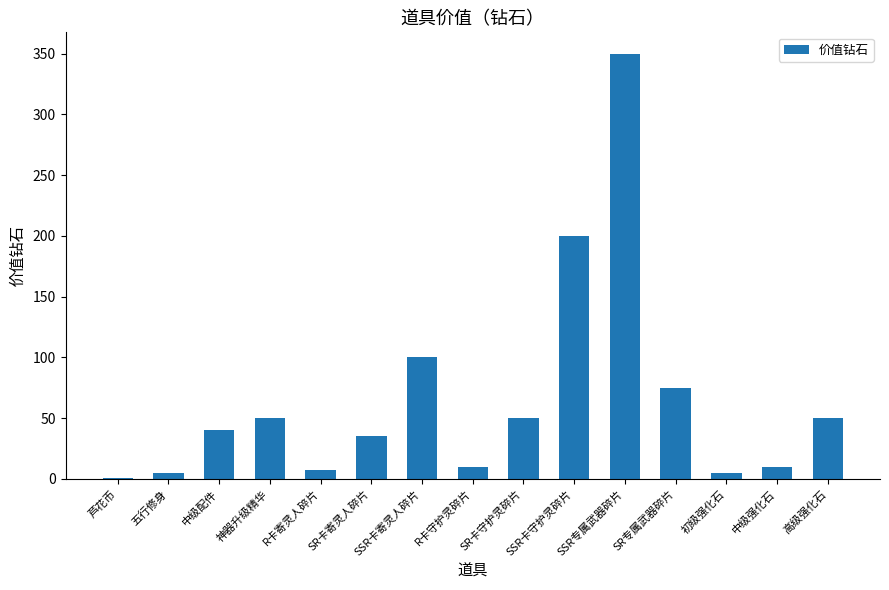

What is the ratio of the value at SSR专属武器碎片 to the value at SR卡守护灵碎片?

7.0